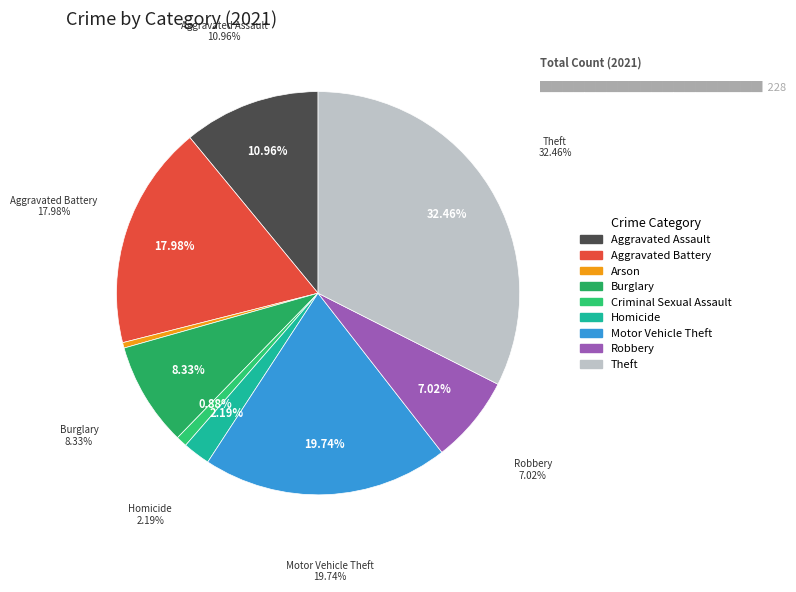

To the nearest percent, what is the difference between the largest and smallest slice percentages?

32%